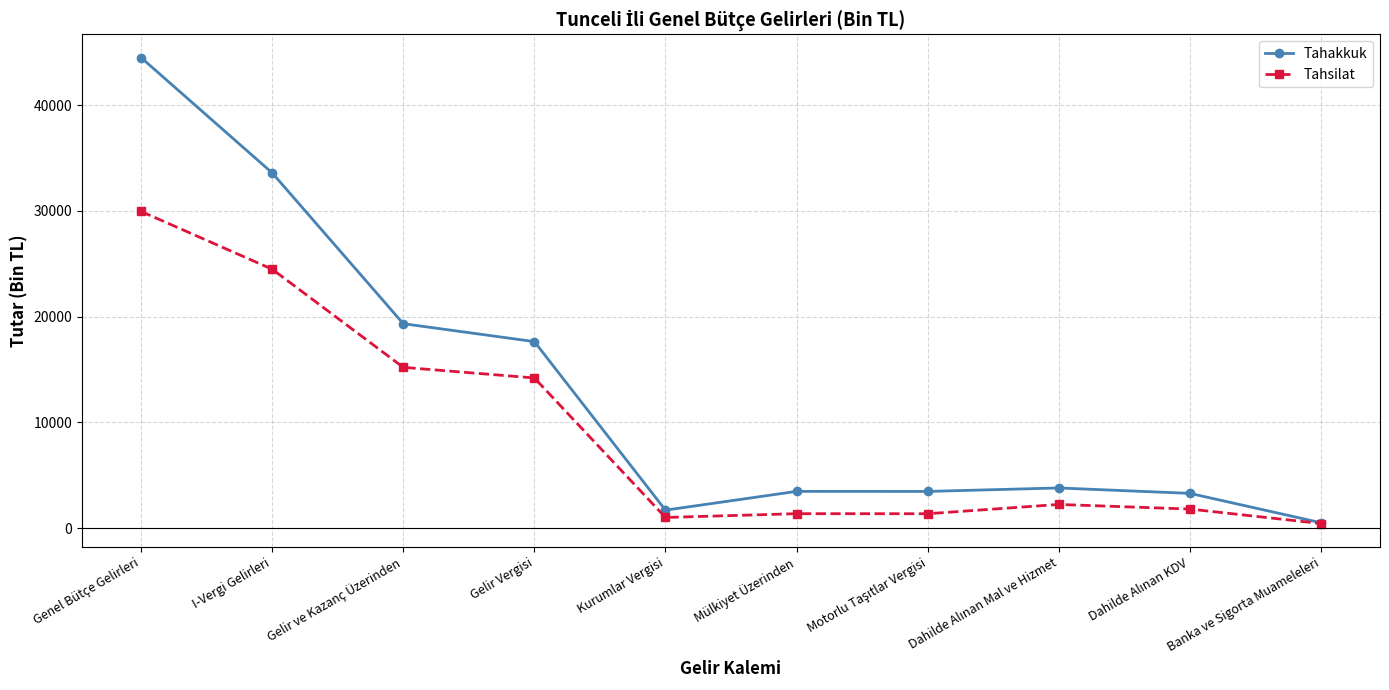

The value of Tahsilat at Mülkiyet Üzerinden is 1363. True or false?

True